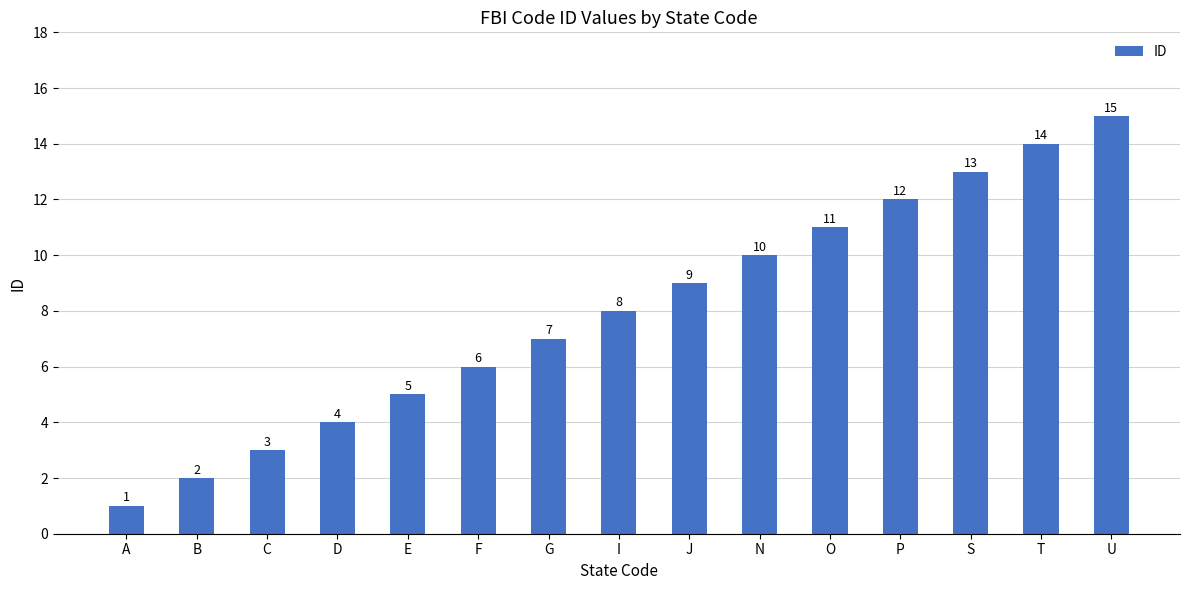

Reading right to left, list all the values displayed in this chart.

15	14	13	12	11	10	9	8	7	6	5	4	3	2	1